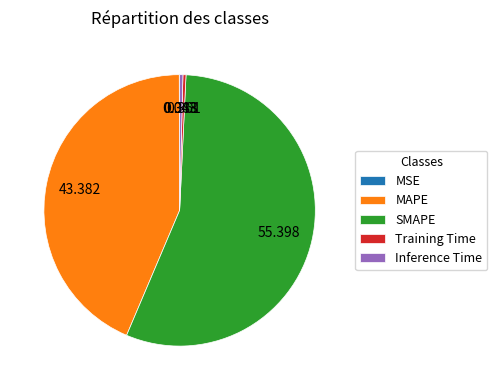

What is the largest slice in the pie chart?

SMAPE